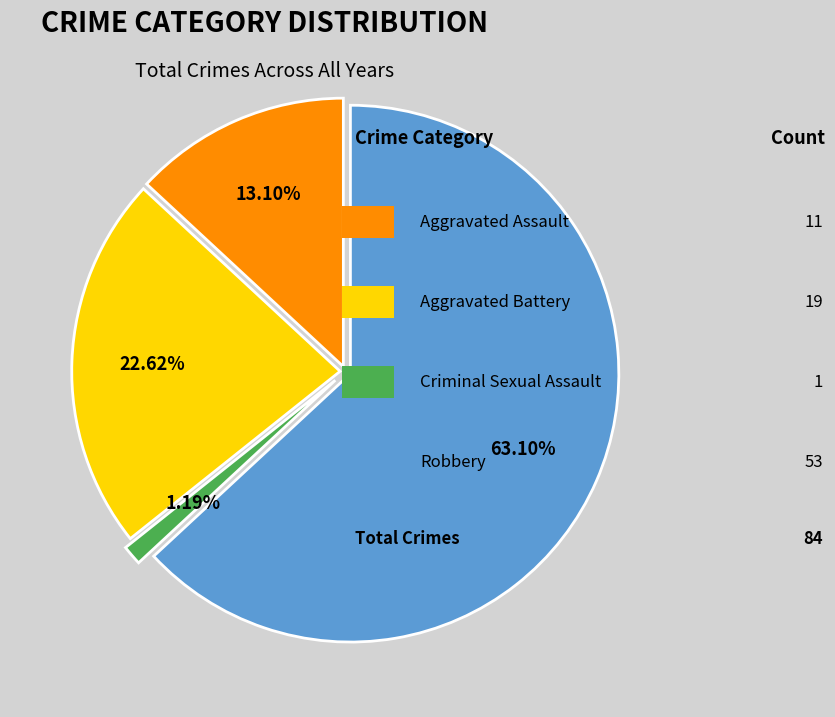

Does any single category account for the majority?

Yes